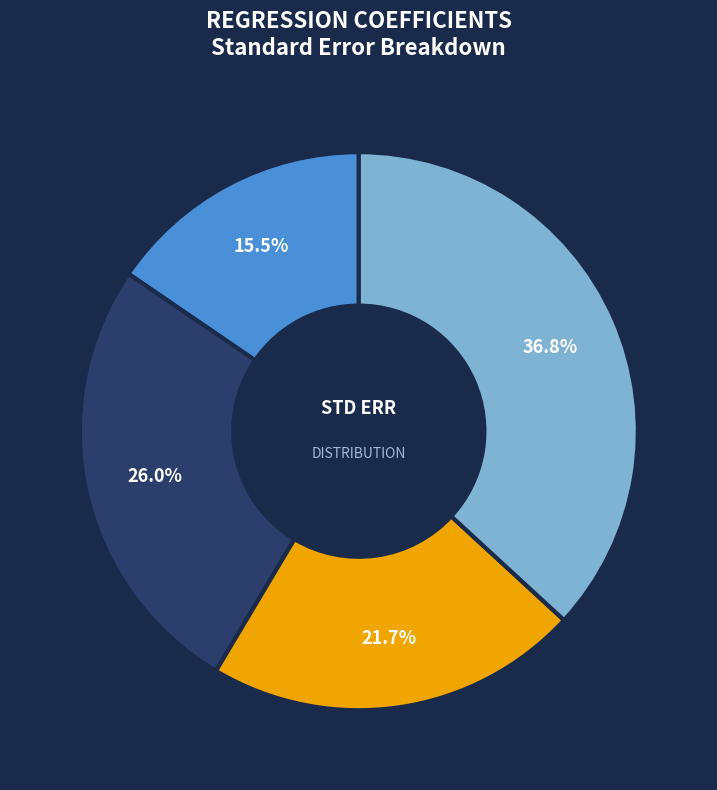

Is there a majority slice in this chart?

No